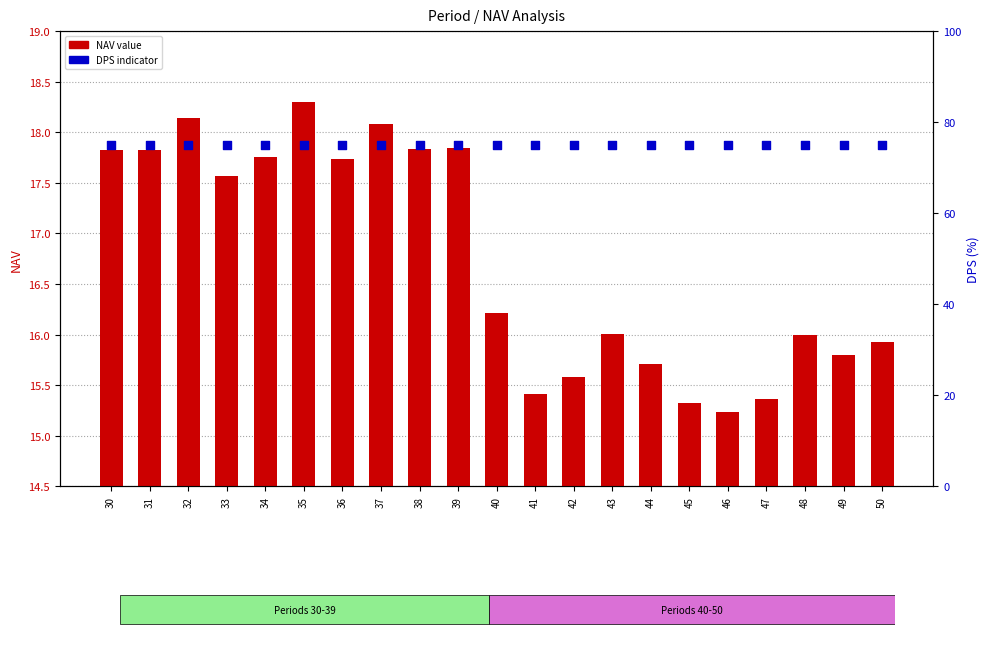

At which category is the sum across all series the highest?

35